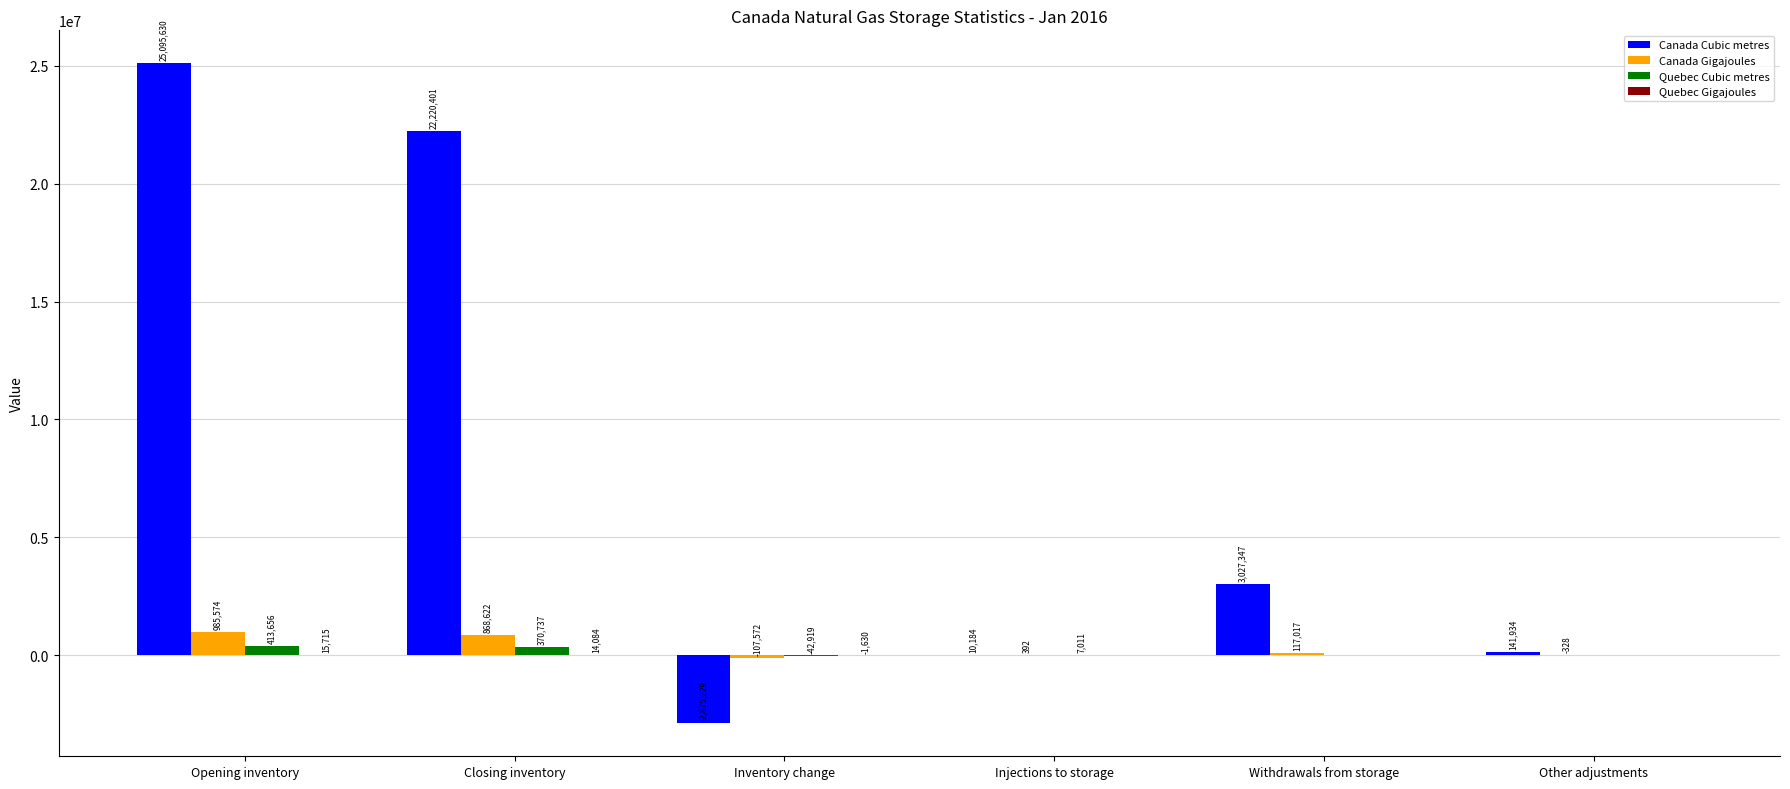

Which category has the highest value in the Canada Gigajoules series?

Opening inventory